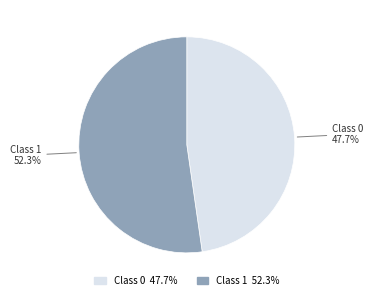

Does Class 0 47.7% account for over 50% of the chart?

No